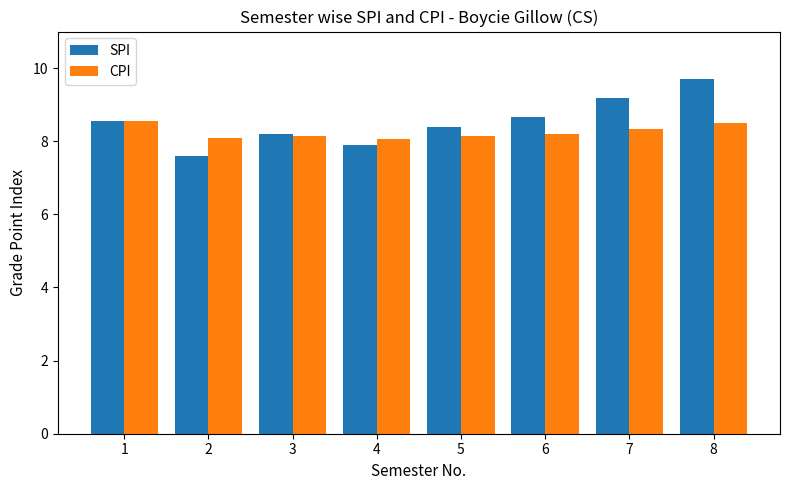

What is the approximate value of CPI at 4?

8.1